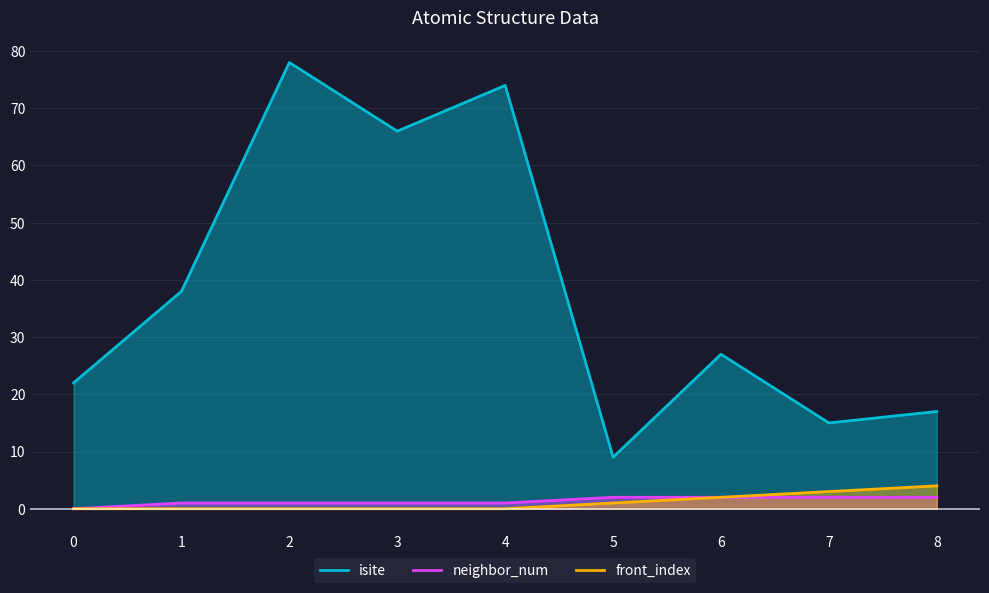

What is the total value across all series at 3?

67